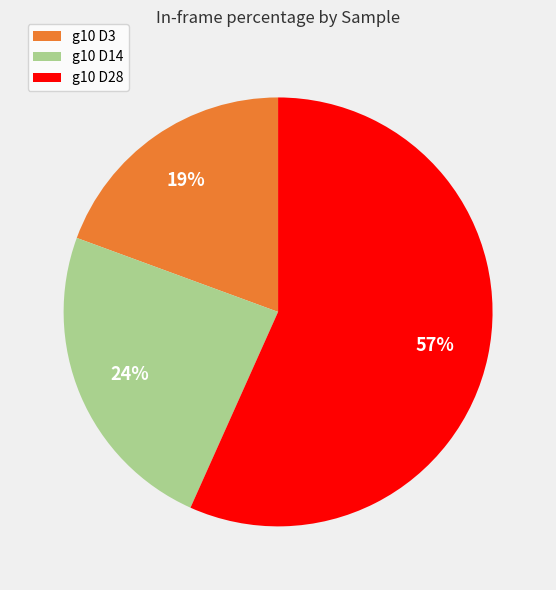

To the nearest percent, what percentage of the pie is g10 D28?

57%